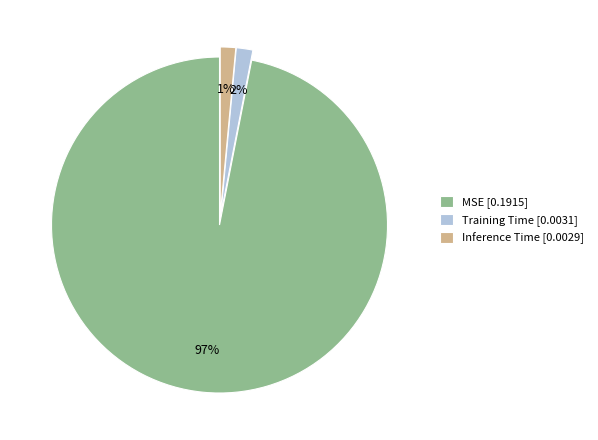

To the nearest percent, what is the difference between the Training Time [0.0031] and MSE [0.1915] slice percentages?

95%